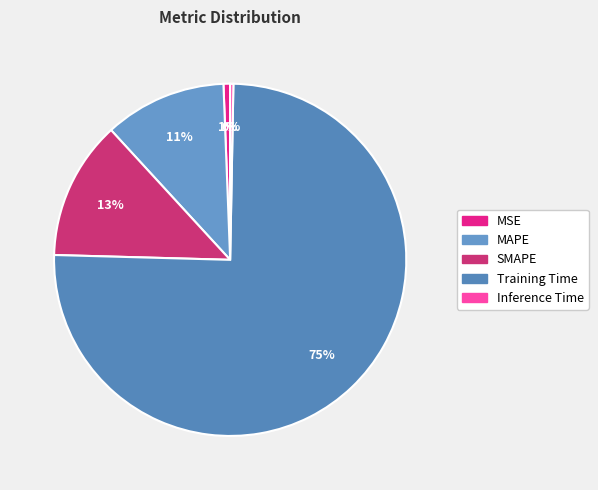

What percentage is the MSE slice, to the nearest percent?

1%